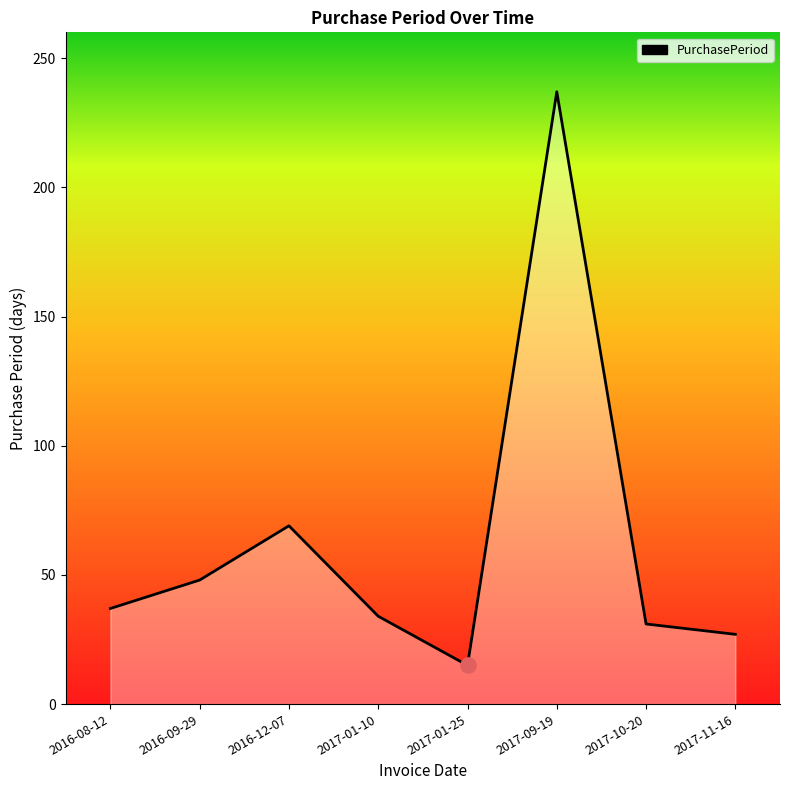

What is the ratio of the value at 2017-11-16 to the value at 2016-08-12?

0.7